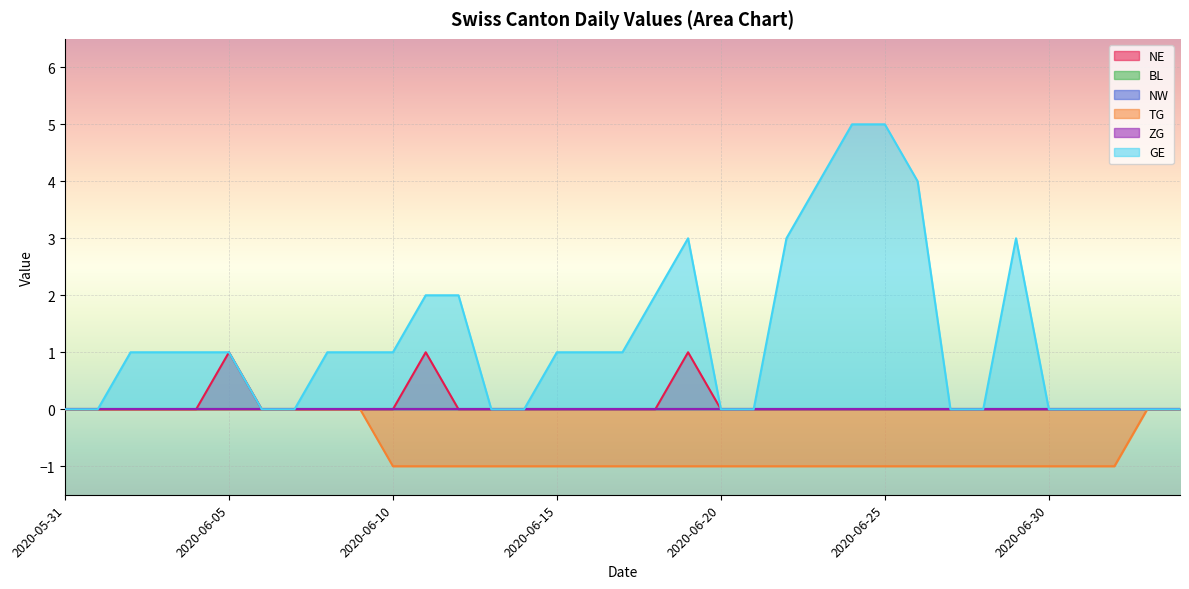

True or false: GE has more than 0 points higher than both neighbors.

True